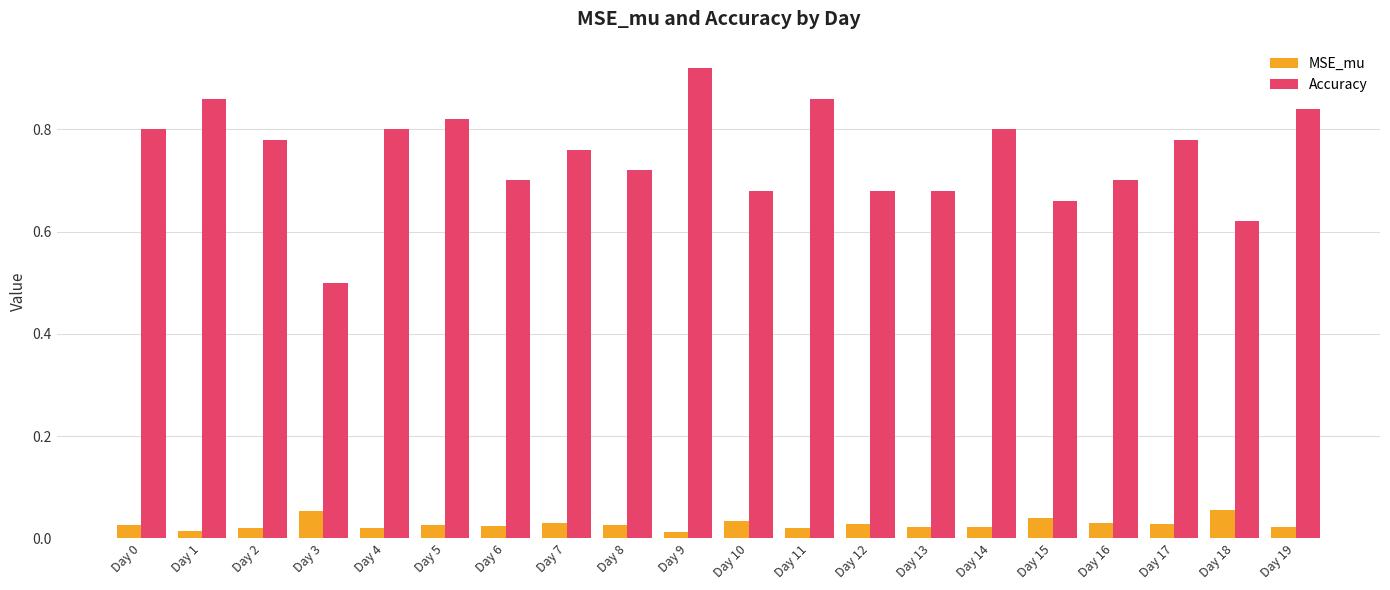

At how many categories does at least one series exceed 0?

20